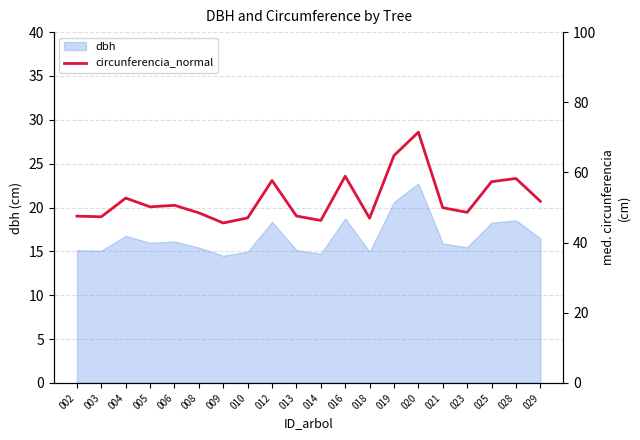

Is it true that the value at 009 is 45.6?

True